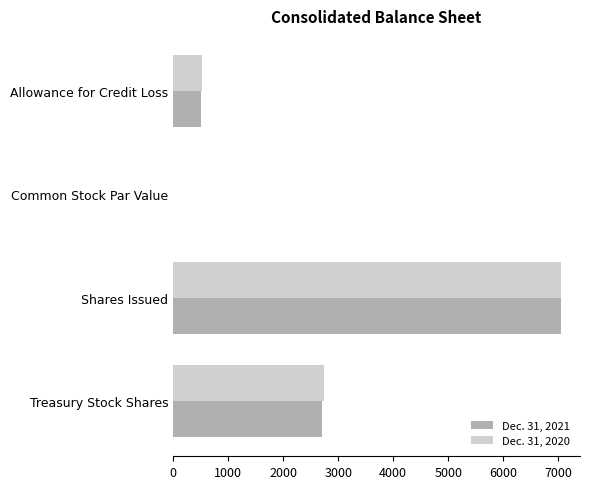

How many distinct data groups are displayed?

2